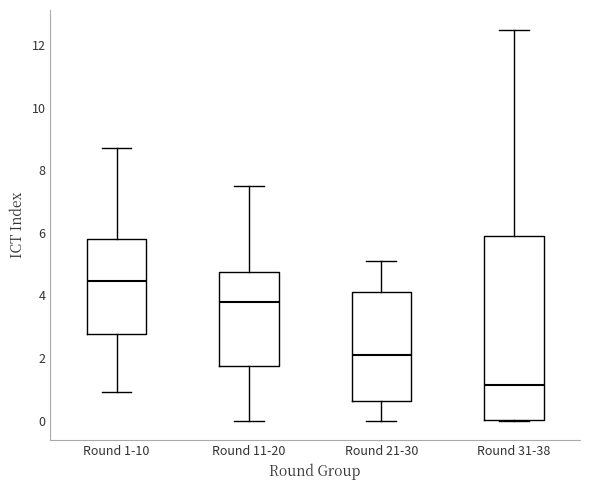

Reading left to right, transcribe this box plot: for each box, give where its median line is, the range the box spans, and where its two whiskers end, as read against the y-axis. The values are not printed on the chart, so give them approximately, as read against the axis.

Round 1-10: median 4.4, box 2.8 to 5.8, whiskers 1.0 to 8.8
Round 11-20: median 3.8, box 1.8 to 4.8, whiskers 0.0 to 7.6
Round 21-30: median 2.2, box 0.6 to 4.2, whiskers 0.0 to 5.2
Round 31-38: median 1.2, box 0.0 to 6.0, whiskers 0.0 to 12.6